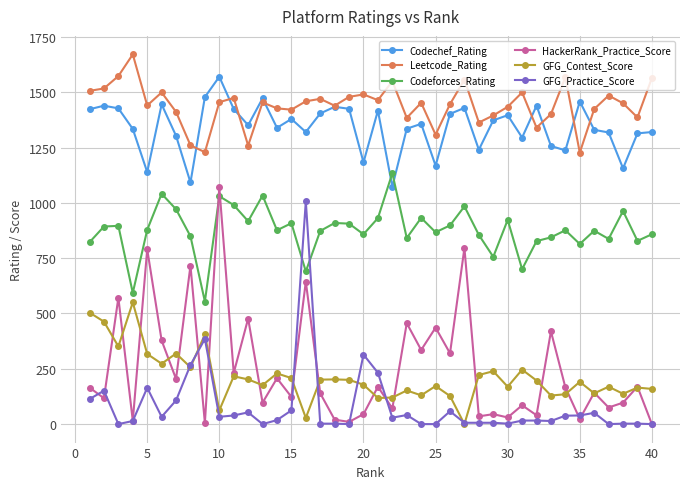

What is the average value of the Codeforces_Rating series?

876